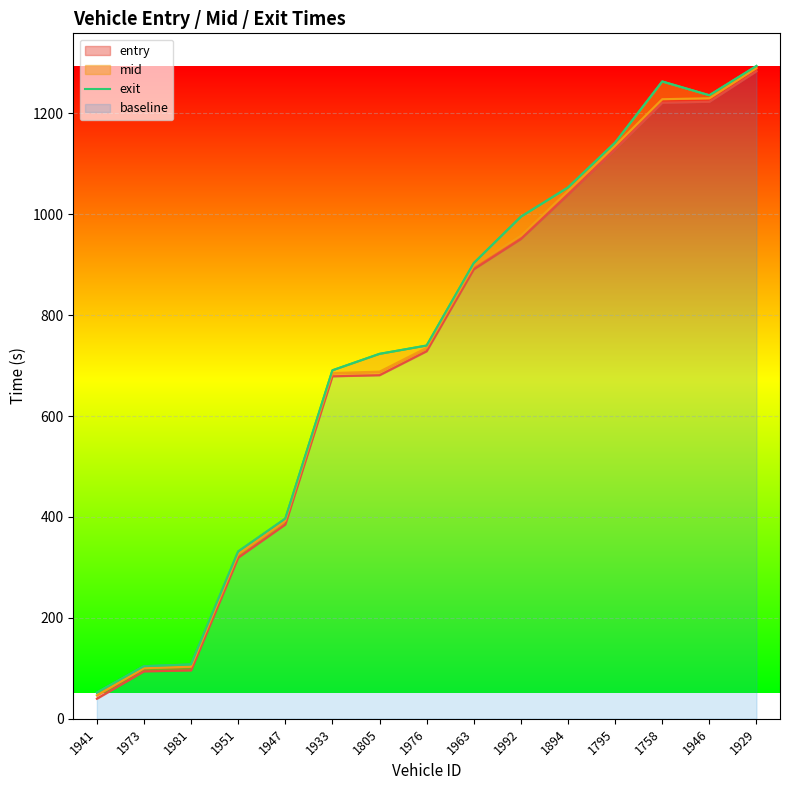

What is the difference between the maximum and minimum values?

1242.4